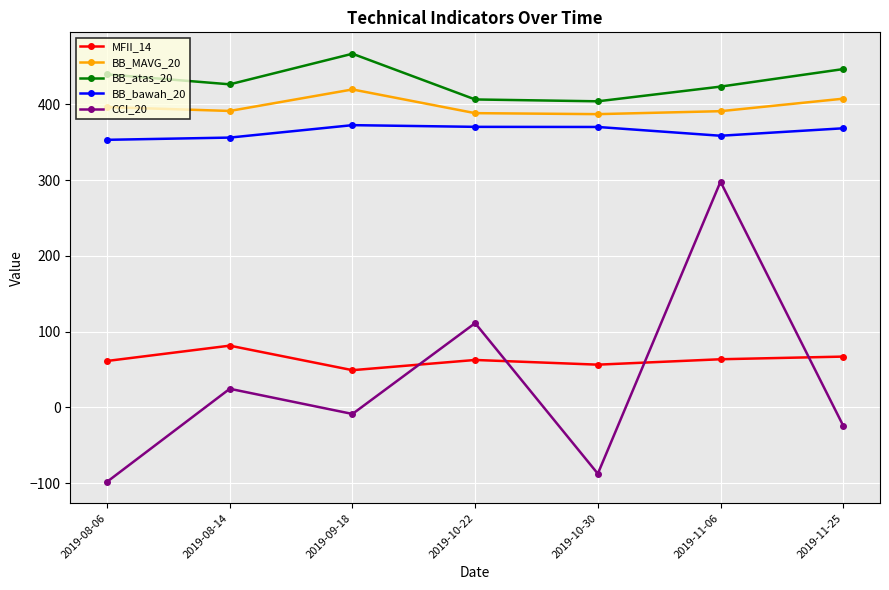

What is the total value across all series at 2019-10-30?

1129.7